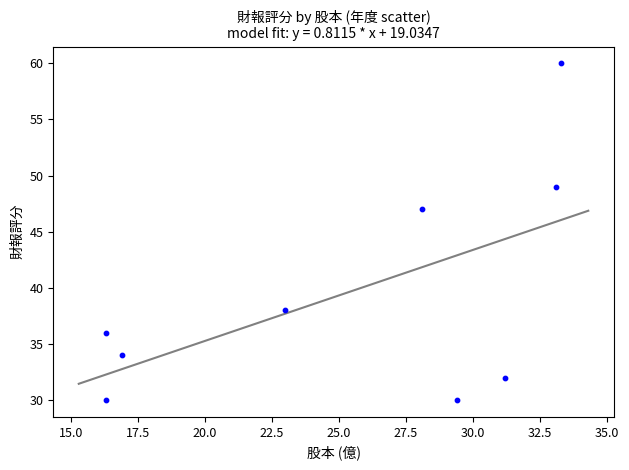

What is the range of Y values (max minus min)?

30